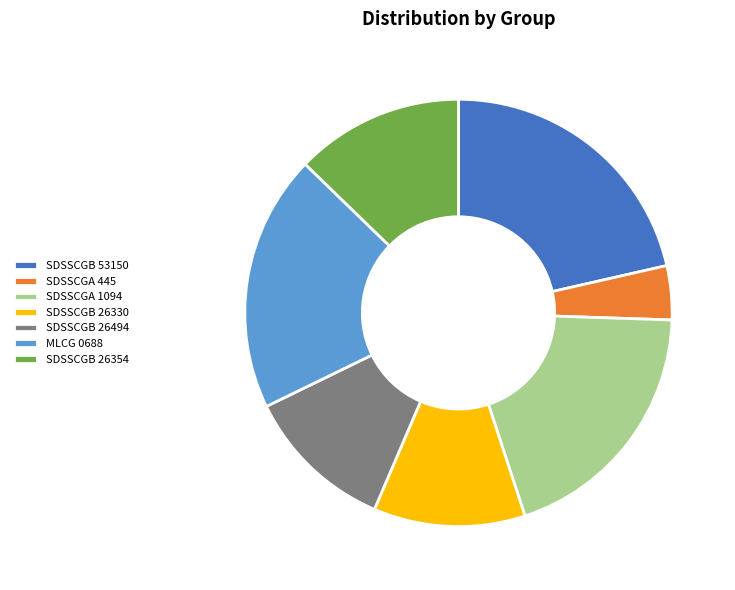

Between SDSSCGA 1094 and SDSSCGB 26330, which is larger?

SDSSCGA 1094